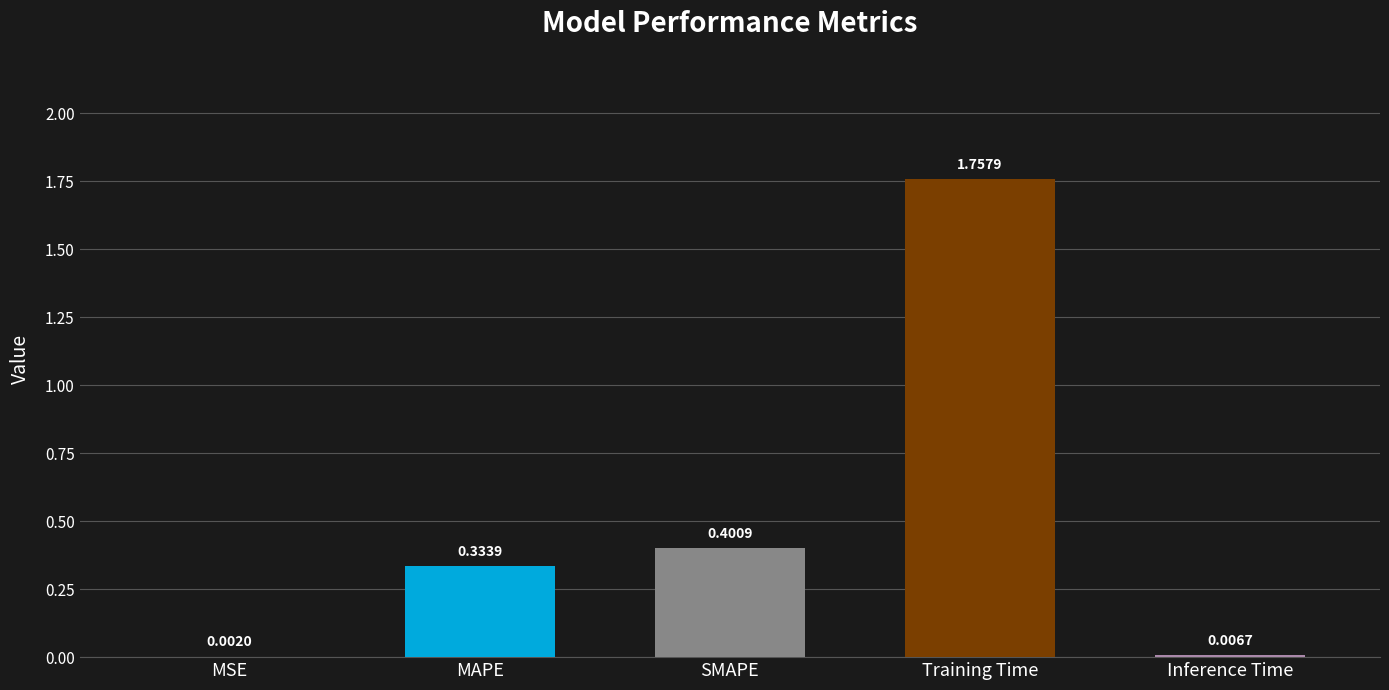

Where is the data nearest to the value 0?

MSE